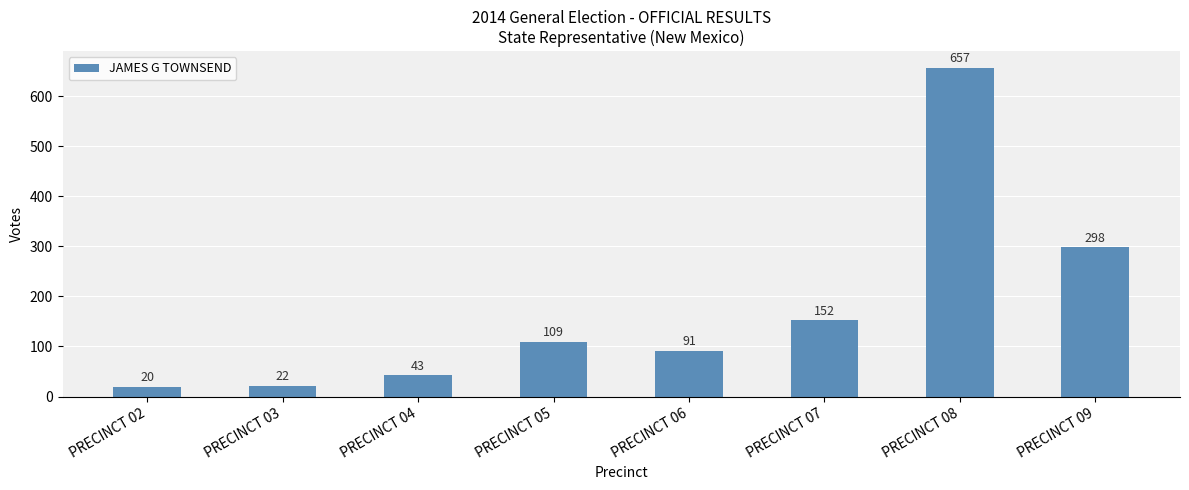

Reading left to right, what are all the values shown in this chart?

20	22	43	109	91	152	657	298